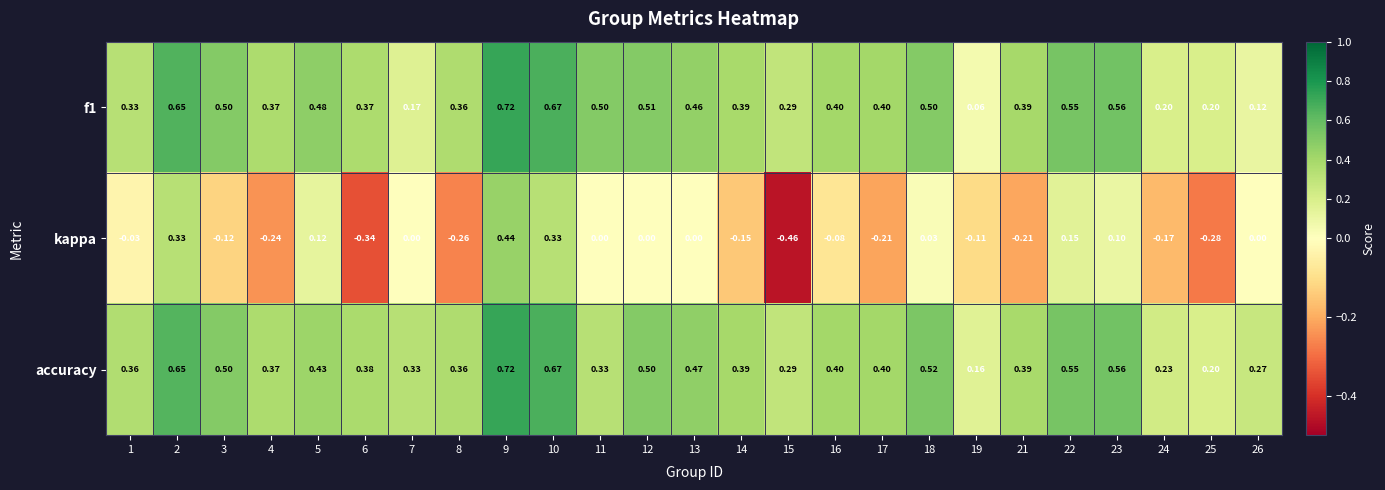

Which series has the largest range (max minus min)?

kappa